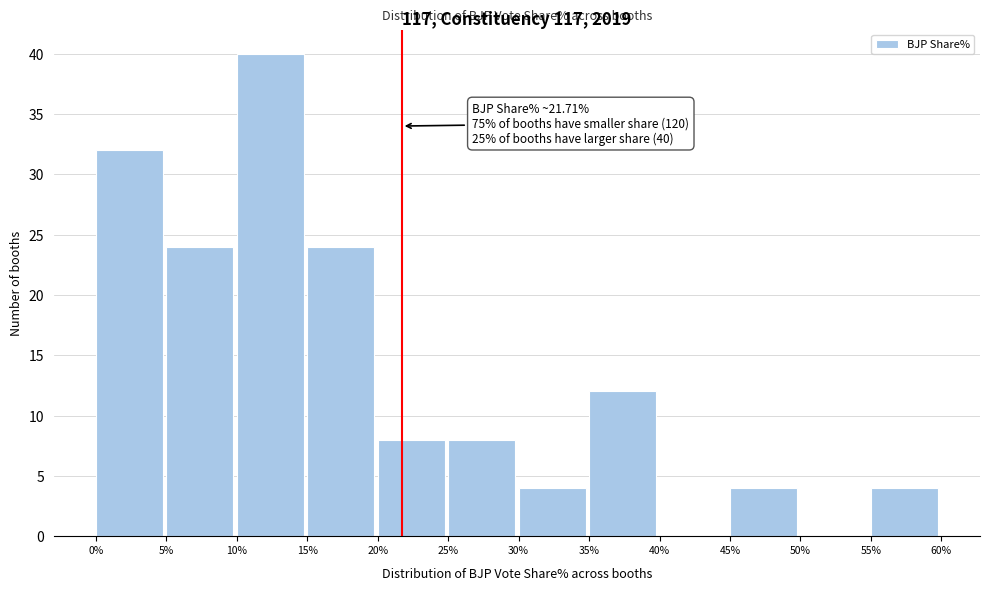

Over which range of the x-axis is the bar tallest?

10% to 15%